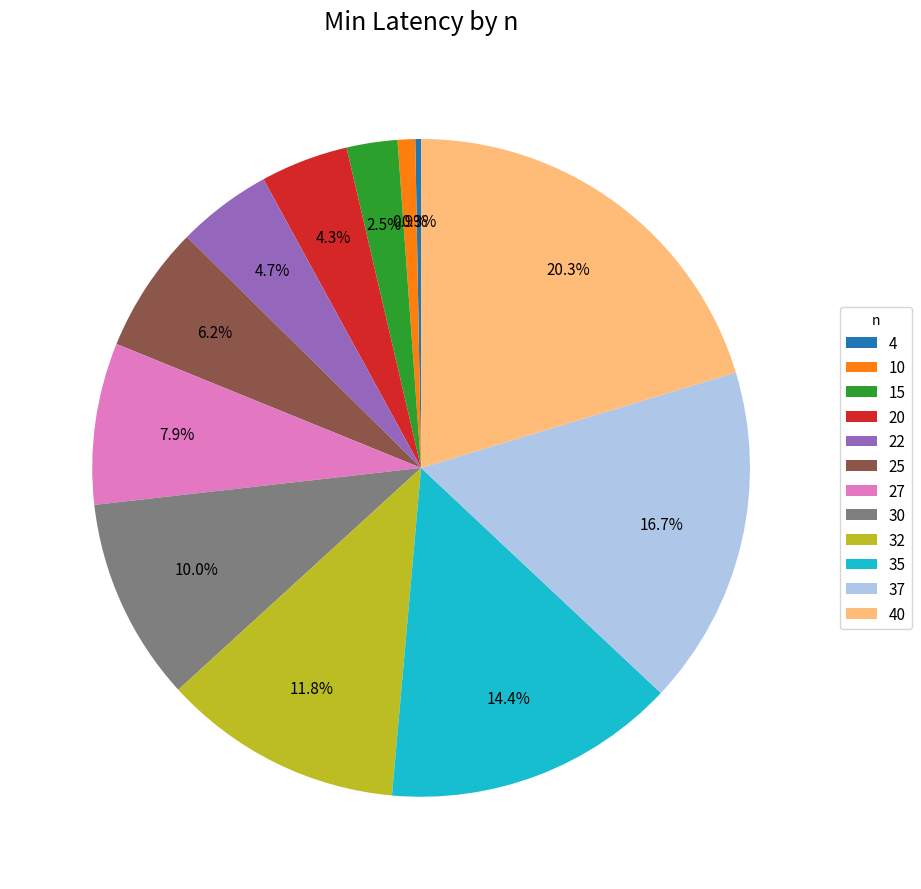

To the nearest percent, what percentage of the pie is 32?

12%